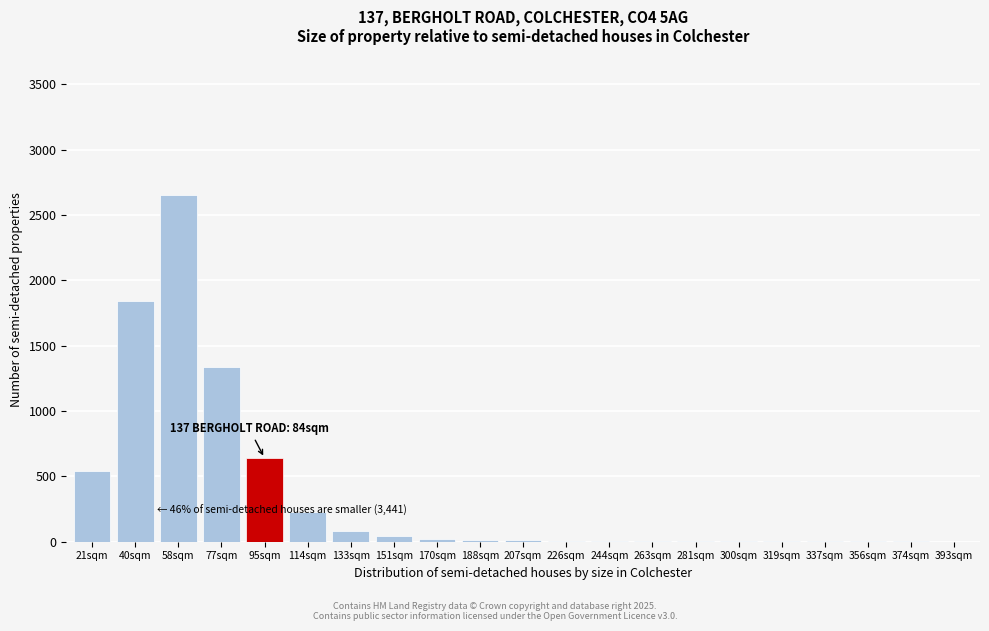

Which category has the highest value across all series?

58sqm